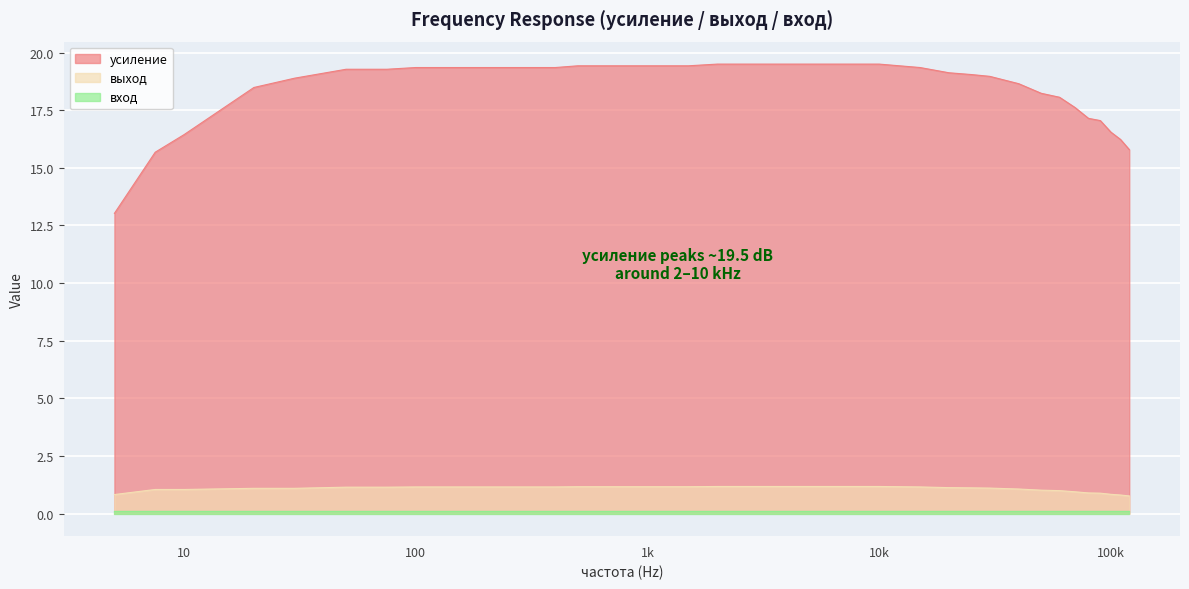

True or false: усиление and выход cross at least once.

False